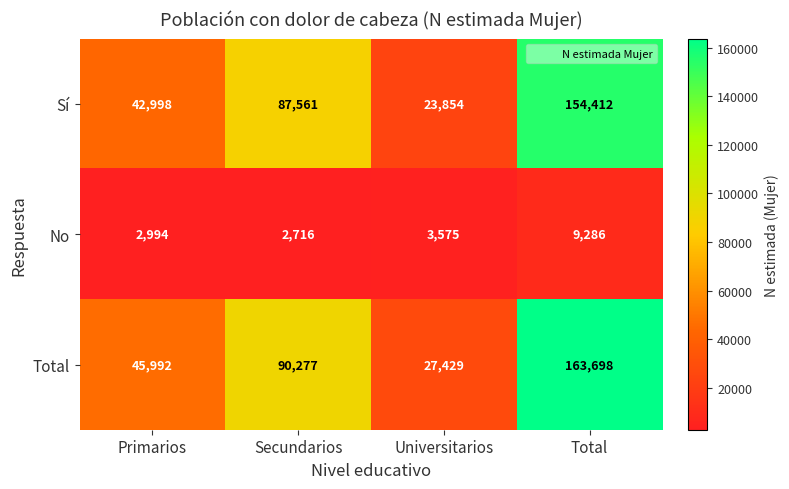

What is the highest value of the Total series?

163698